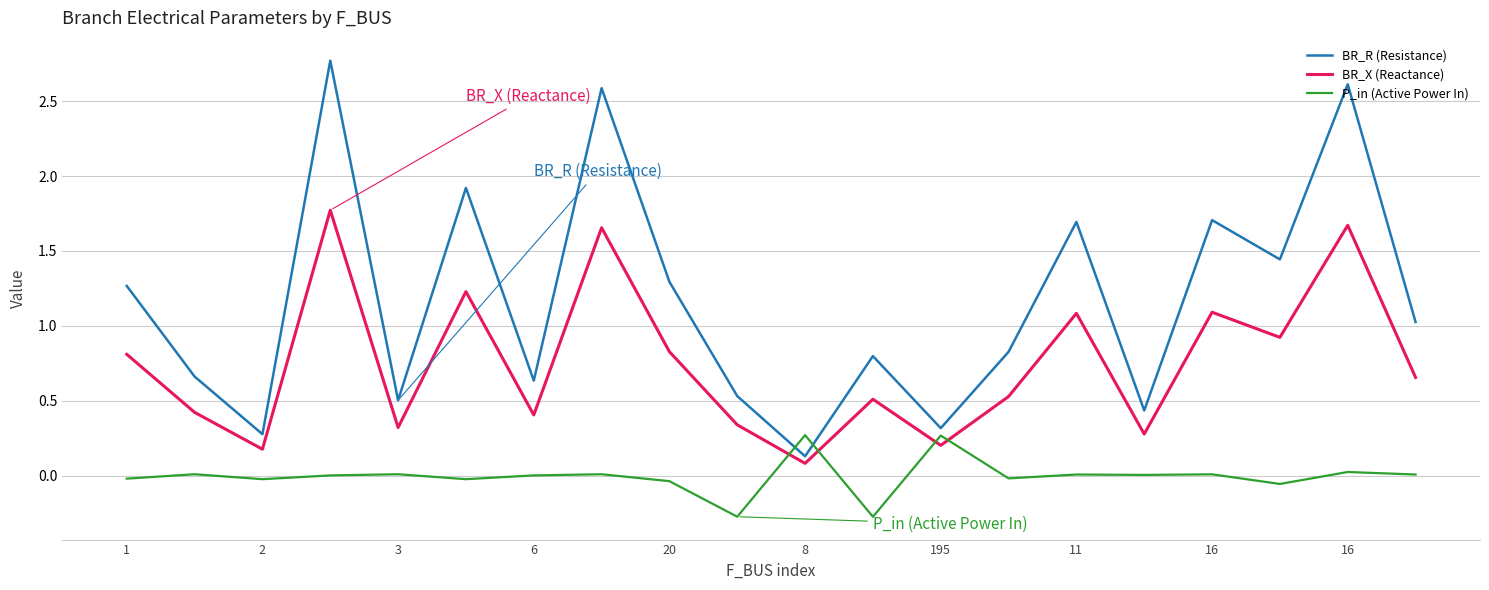

Does the chart display data point markers on the line(s)?

No